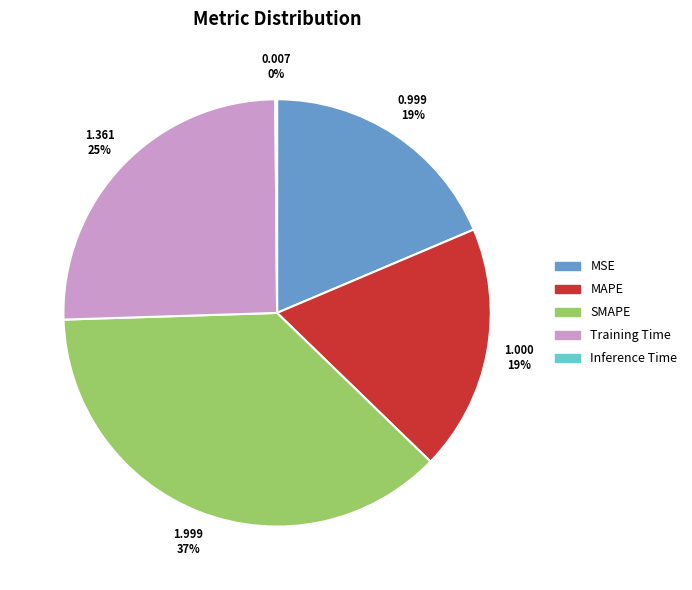

To the nearest percent, what percentage of the pie is MSE?

19%